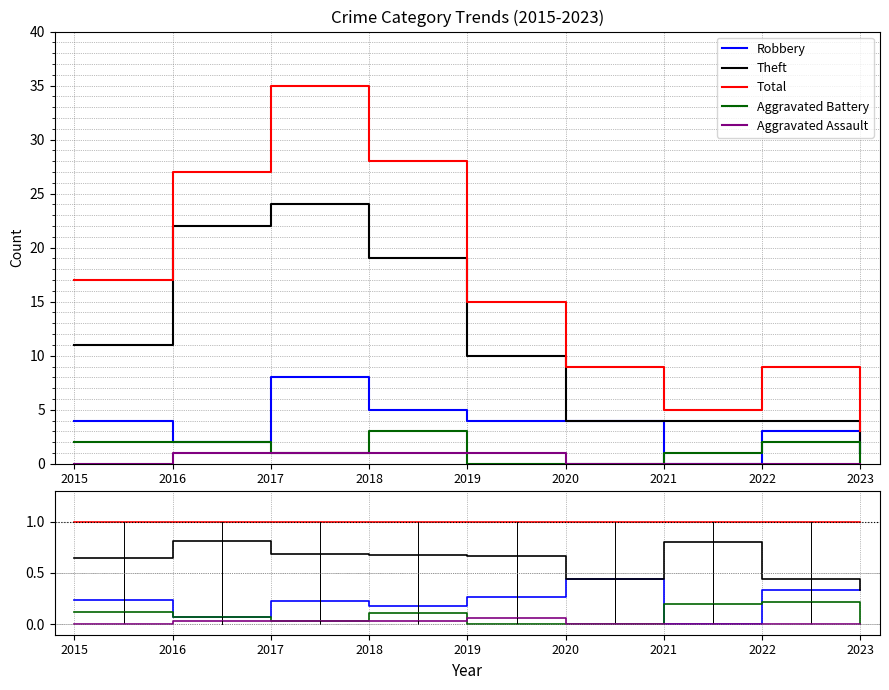

Reading right to left, transcribe all the data shown in this chart.

Robbery: 2023=0.3	2022=0.3	2021=0.0	2020=0.4	2019=0.3	2018=0.2	2017=0.2	2016=0.1	2015=0.2
Theft: 2023=0.3	2022=0.4	2021=0.8	2020=0.4	2019=0.7	2018=0.7	2017=0.7	2016=0.8	2015=0.6
Total: 2023=1.0	2022=1.0	2021=1.0	2020=1.0	2019=1.0	2018=1.0	2017=1.0	2016=1.0	2015=1.0
Aggravated Battery: 2023=0.0	2022=0.2	2021=0.2	2020=0.0	2019=0.0	2018=0.1	2017=0.0	2016=0.1	2015=0.1
Aggravated Assault: 2023=0.0	2022=0.0	2021=0.0	2020=0.0	2019=0.1	2018=0.0	2017=0.0	2016=0.0	2015=0.0